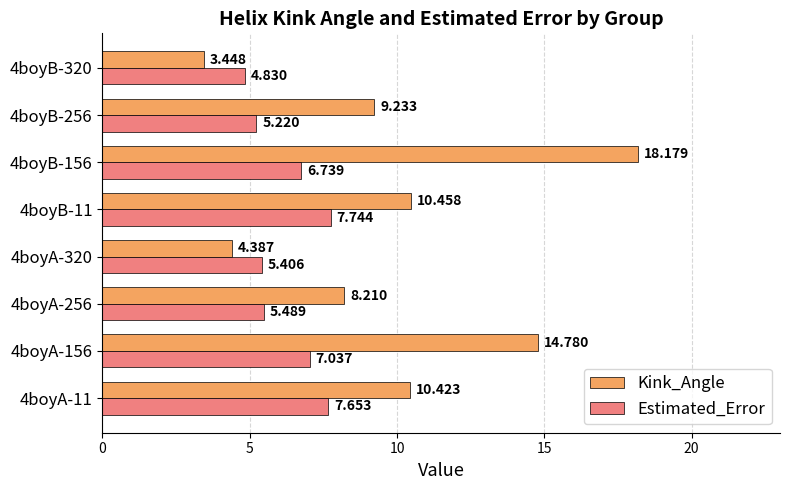

Which series has the largest range (max minus min)?

Kink_Angle